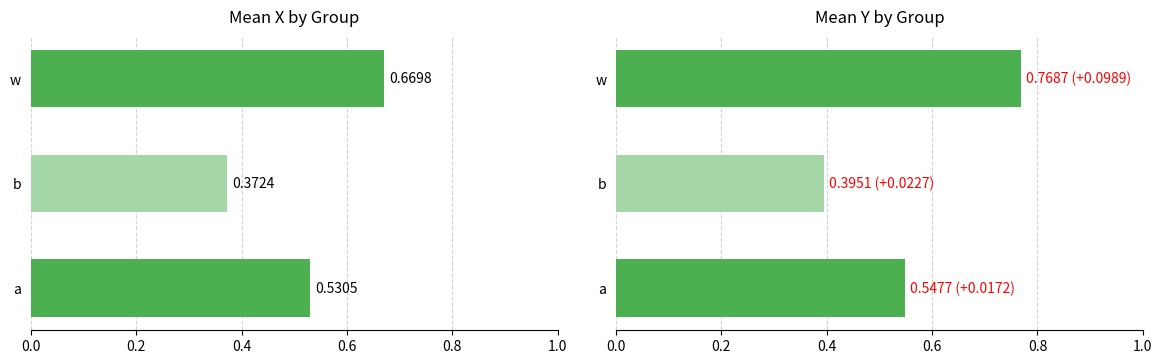

What are all the series names shown in the legend?

x, y